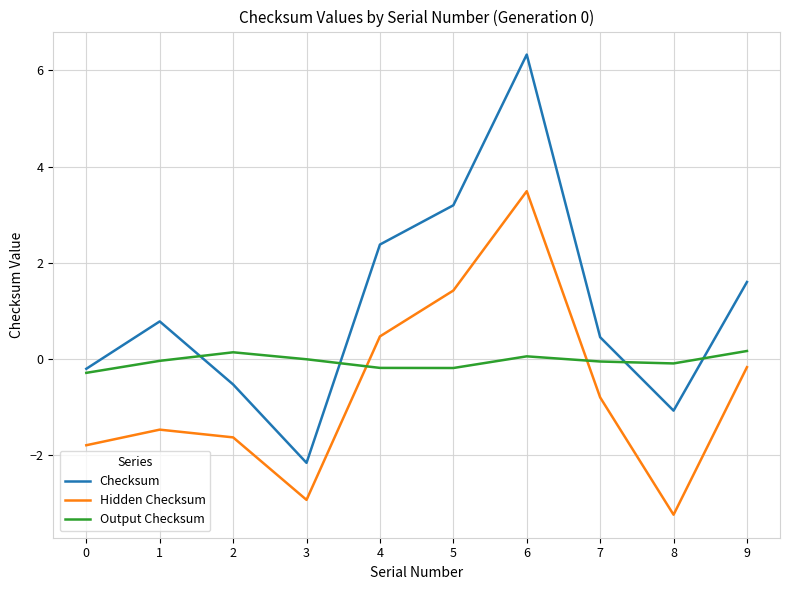

At which label does Checksum reach its minimum?

3